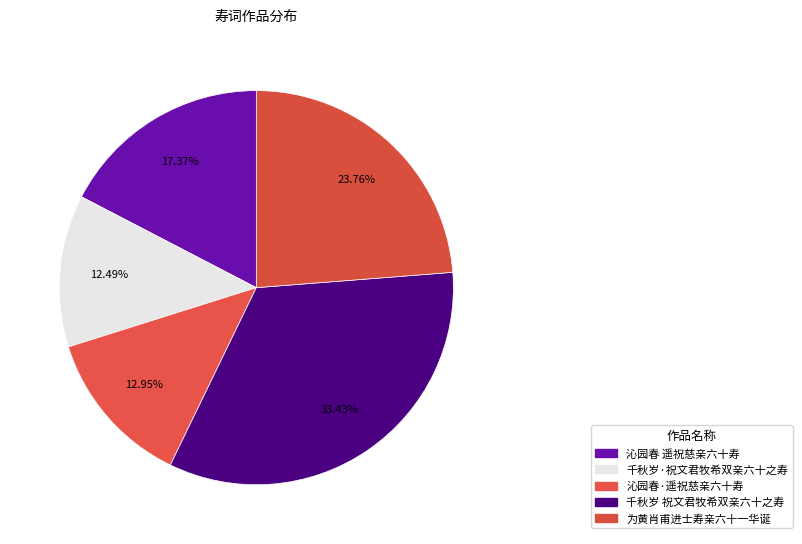

Which category has the smallest portion of the pie?

千秋岁·祝文君牧希双亲六十之寿